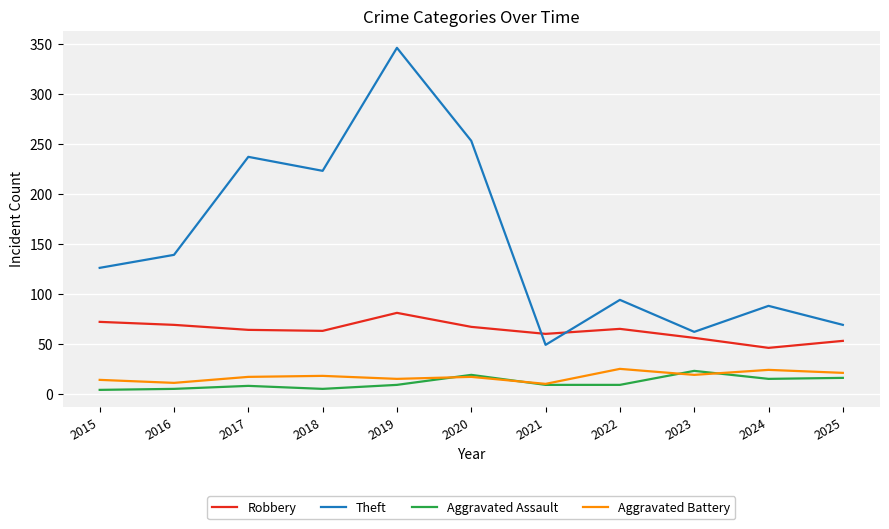

Between 2016 and 2018, which series saw the biggest shift?

Theft